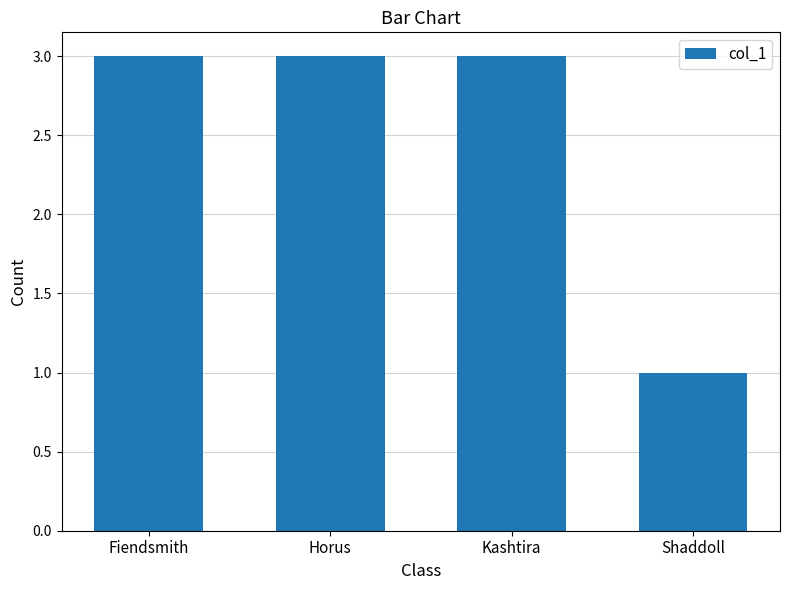

Between Kashtira and Shaddoll, which is larger?

Kashtira